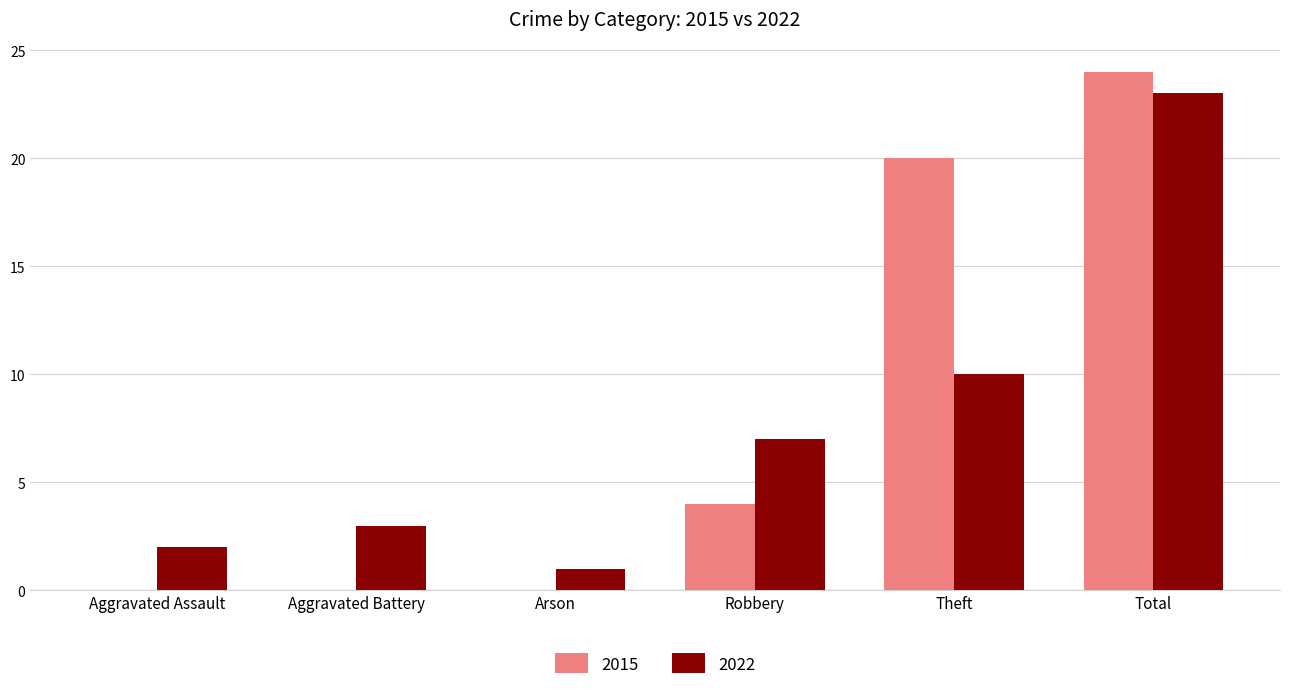

What is the difference between the 2015 values at Total and Aggravated Assault?

24